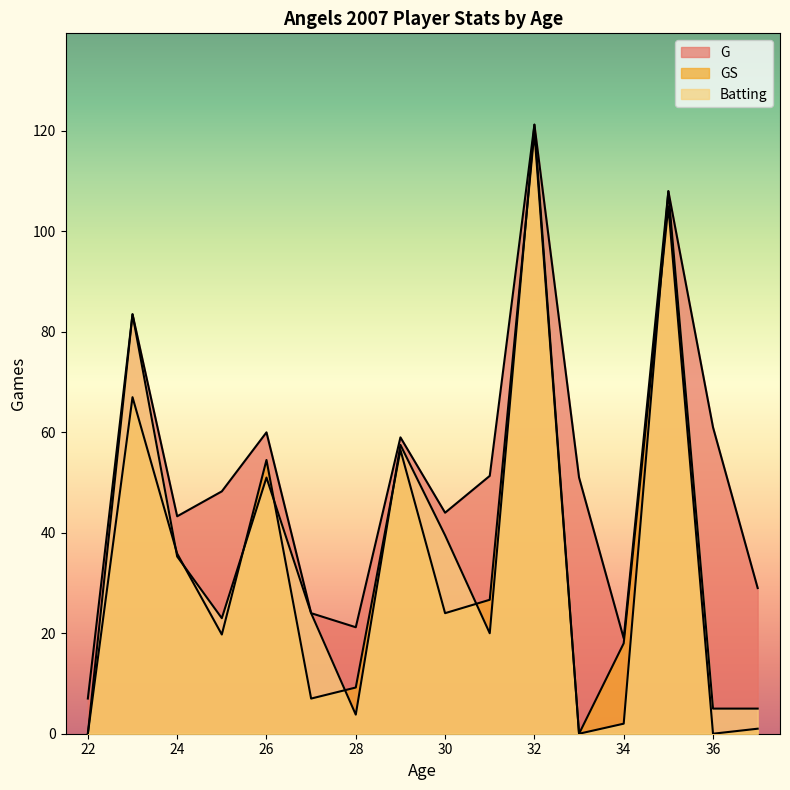

Which series changed the most between 22 and 28?

G